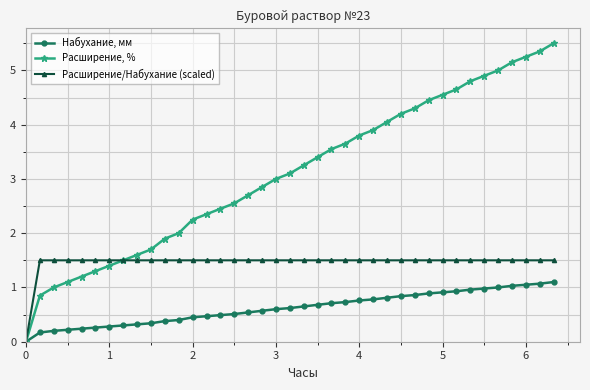

What is the value of the Набухание, мм point at the 27th from the left?

0.8